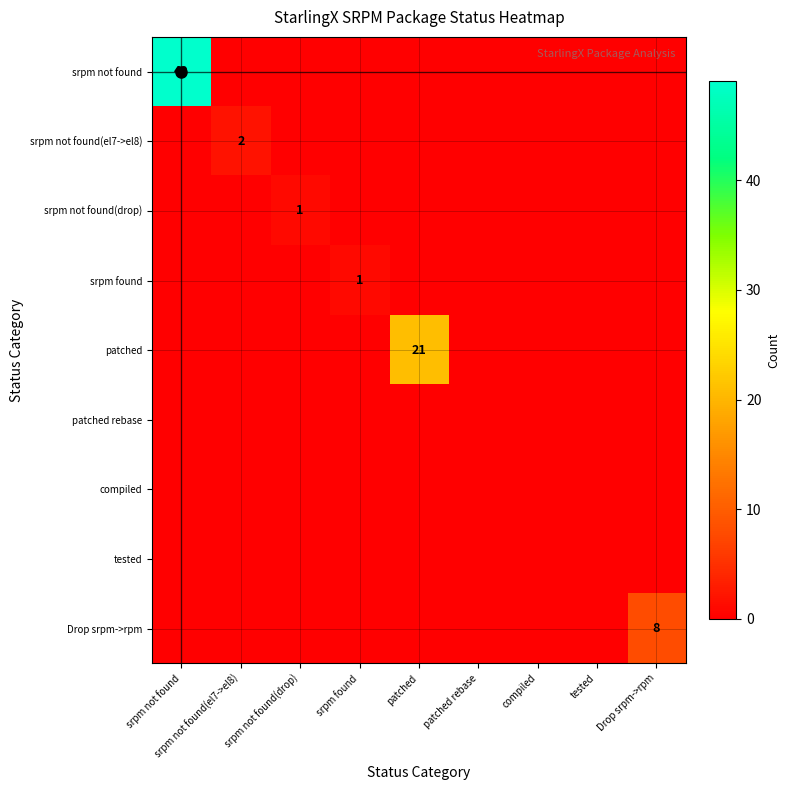

List the series in order of their peak value, highest first.

srpm not found, patched, Drop srpm->rpm, srpm not found(el7->el8), srpm not found(drop), srpm found, patched rebase, compiled, tested